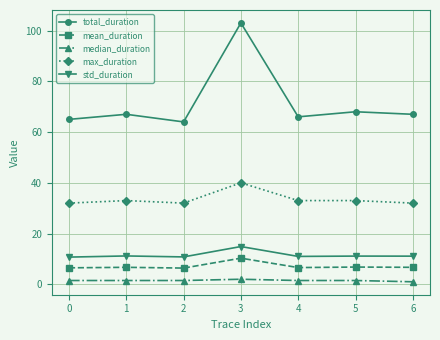

True or false: max_duration has more than 0 points higher than both neighbors.

True